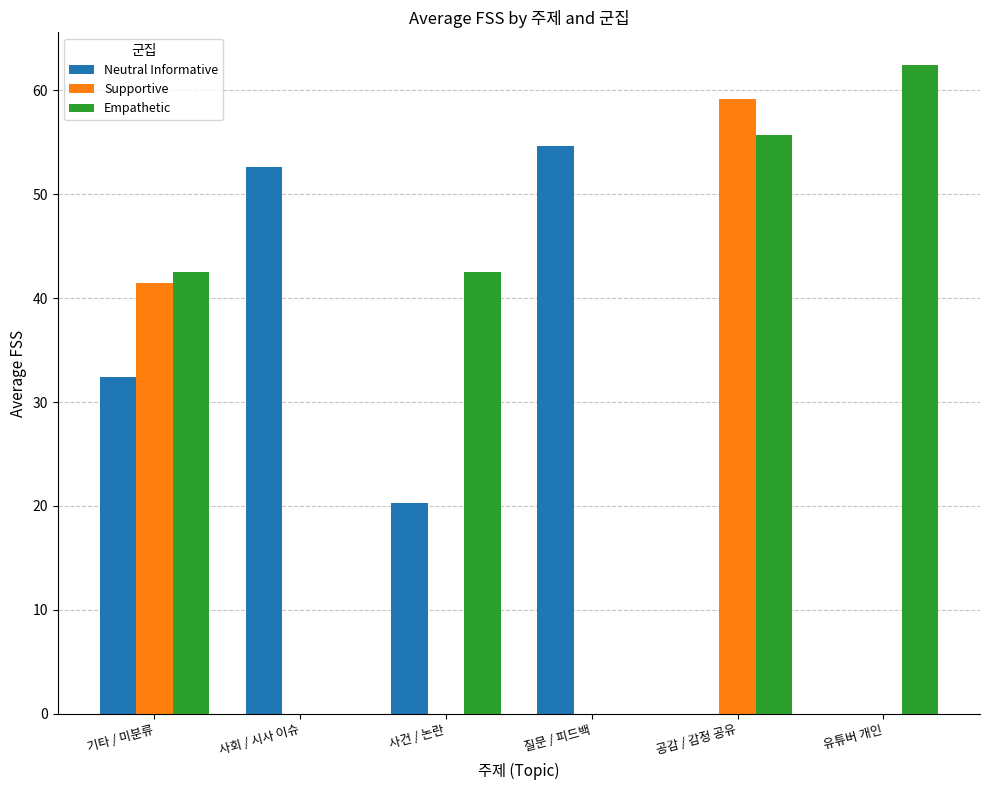

Which label corresponds to the largest value in the chart?

유튜버 개인